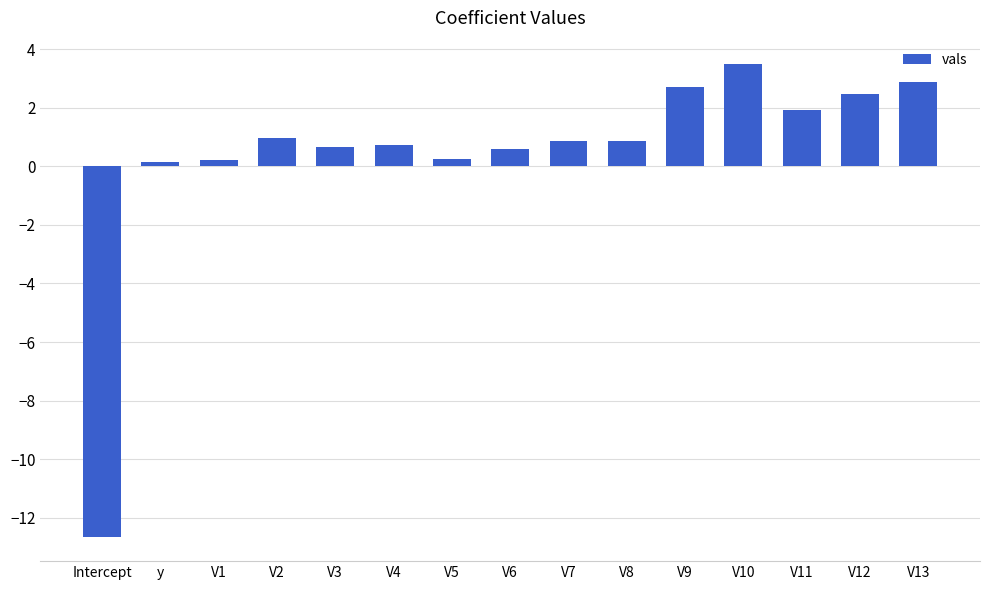

Does the chart contain stacked bars?

No